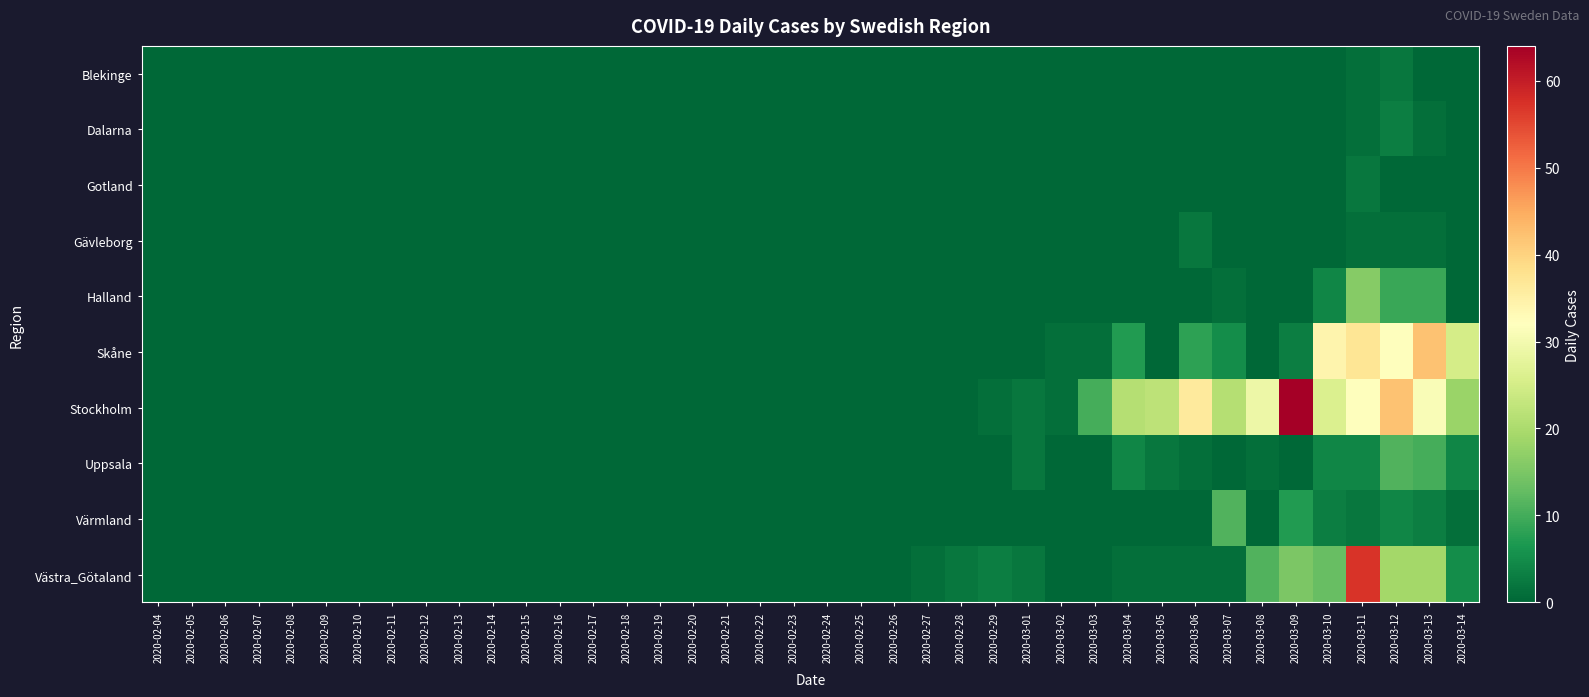

Between 2020-02-07 and 2020-03-06, which series saw the biggest shift?

Stockholm